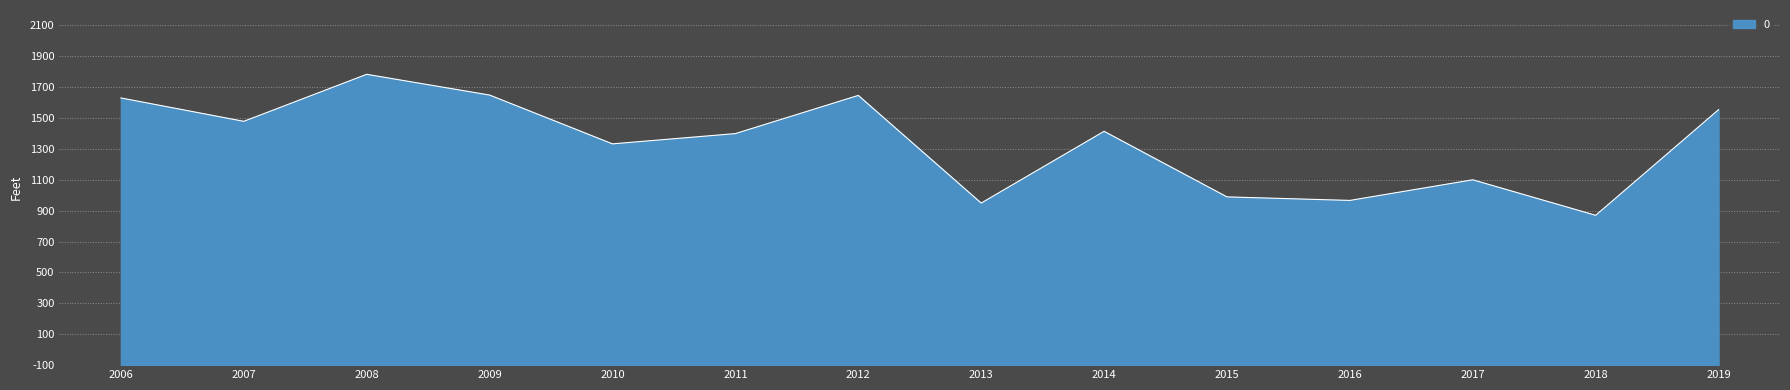

What is the difference between the maximum and second lowest values?

833.8